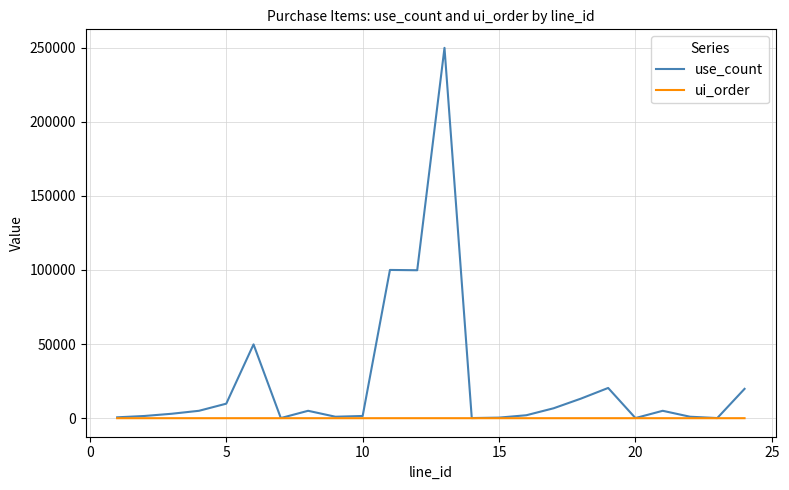

How many series are shown in this chart?

2